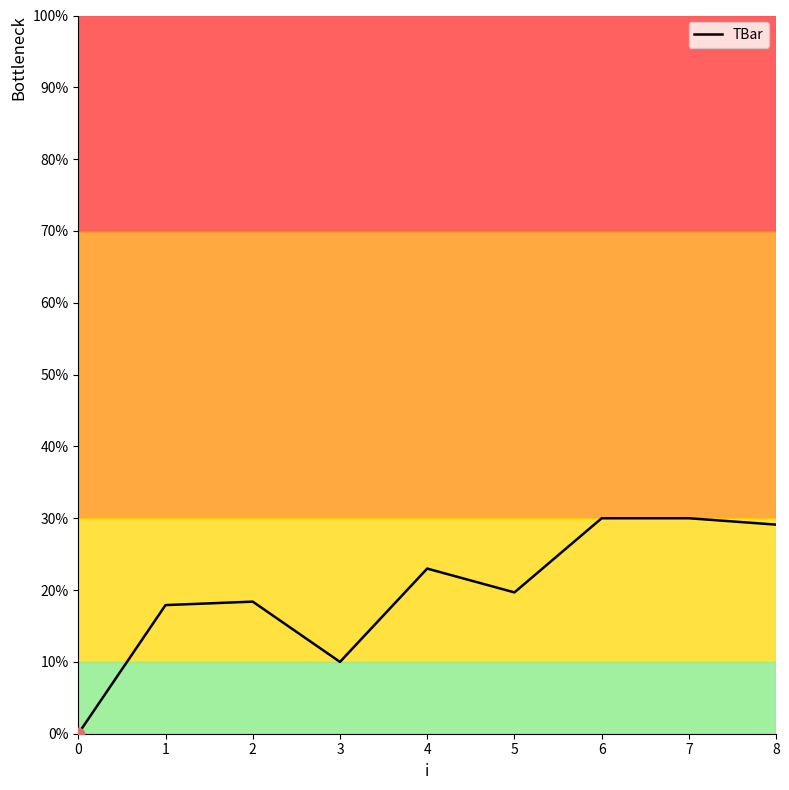

What is the ratio of the value at 7 to the value at 8?

1.0